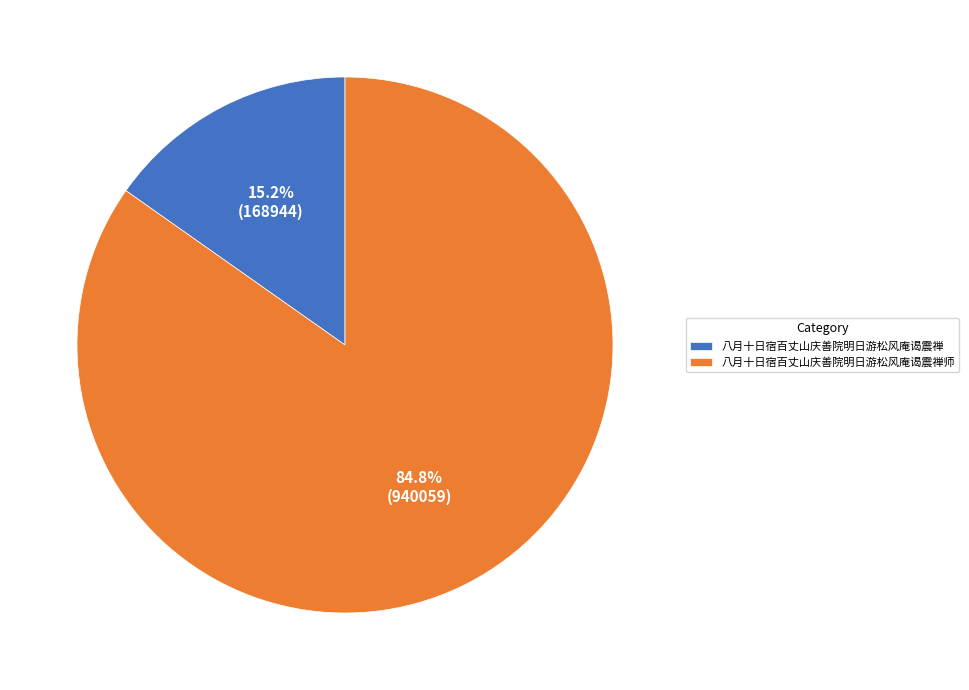

What is the ratio of the value at 八月十日宿百丈山庆善院明日游松风庵谒震禅师 to the value at 八月十日宿百丈山庆善院明日游松风庵谒震禅?

5.6